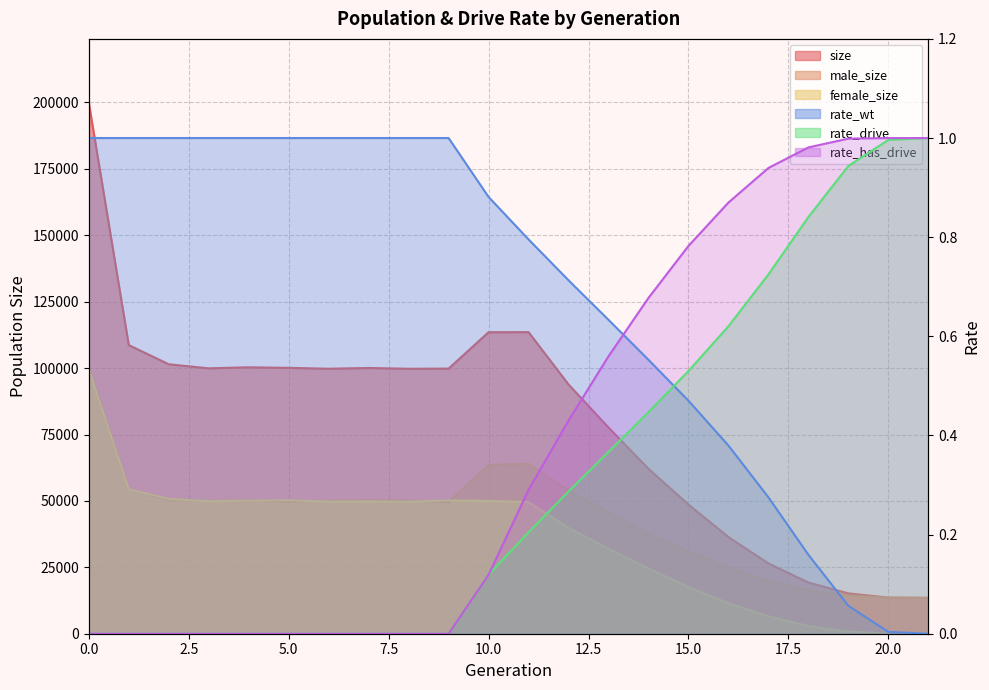

The value of female_size at 17 is 2424. True or false?

False